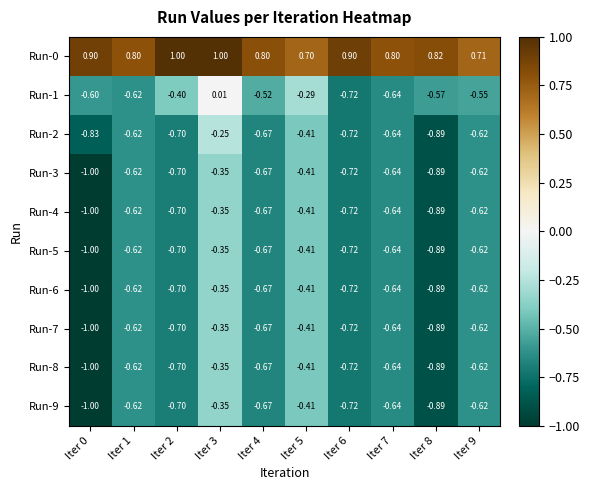

What is the spread (max minus min) of values at Iter 4?

1.5